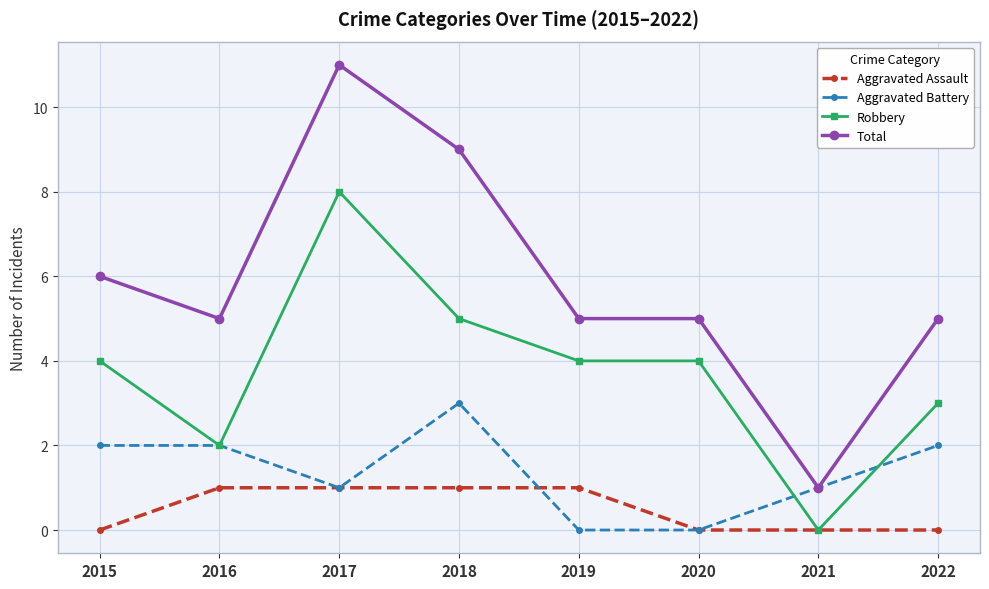

At which label does Robbery reach its minimum?

2021